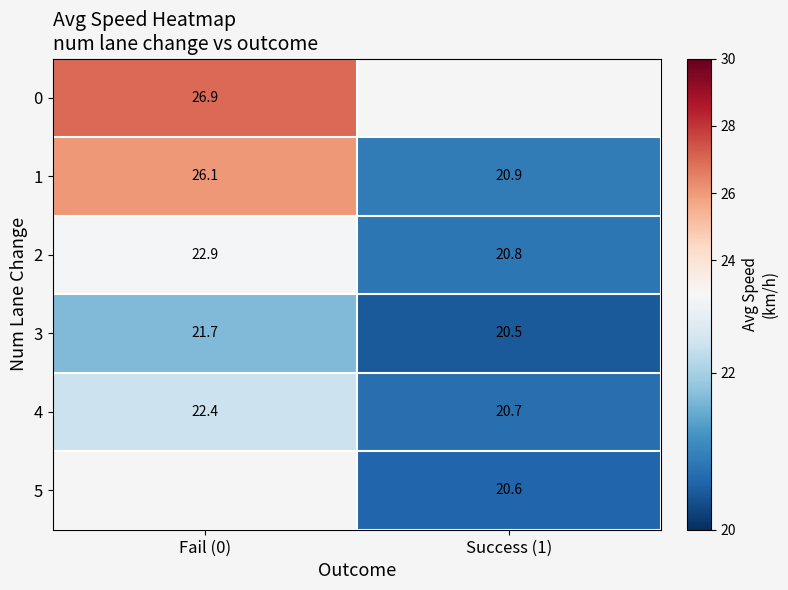

Is the value of 4 at Success (1) greater than the value of 3 at Success (1)?

Yes